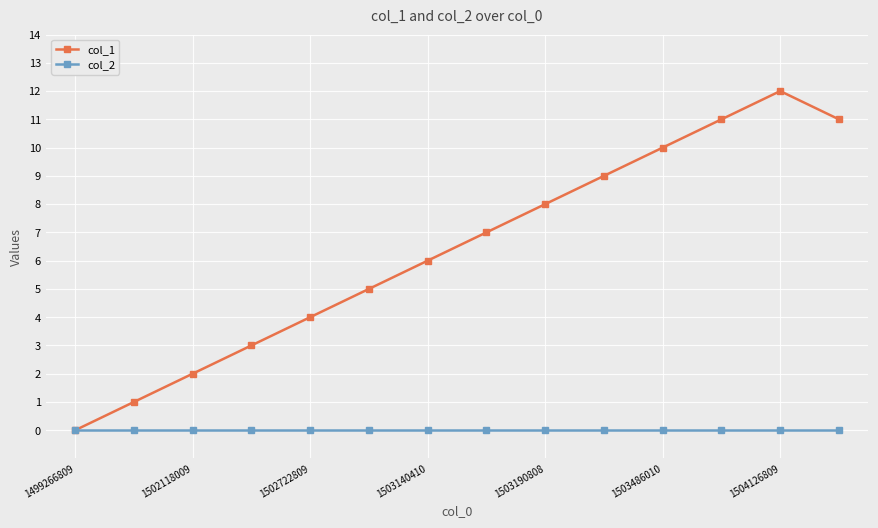

True or false: col_1 has more than 0 points higher than both neighbors.

True